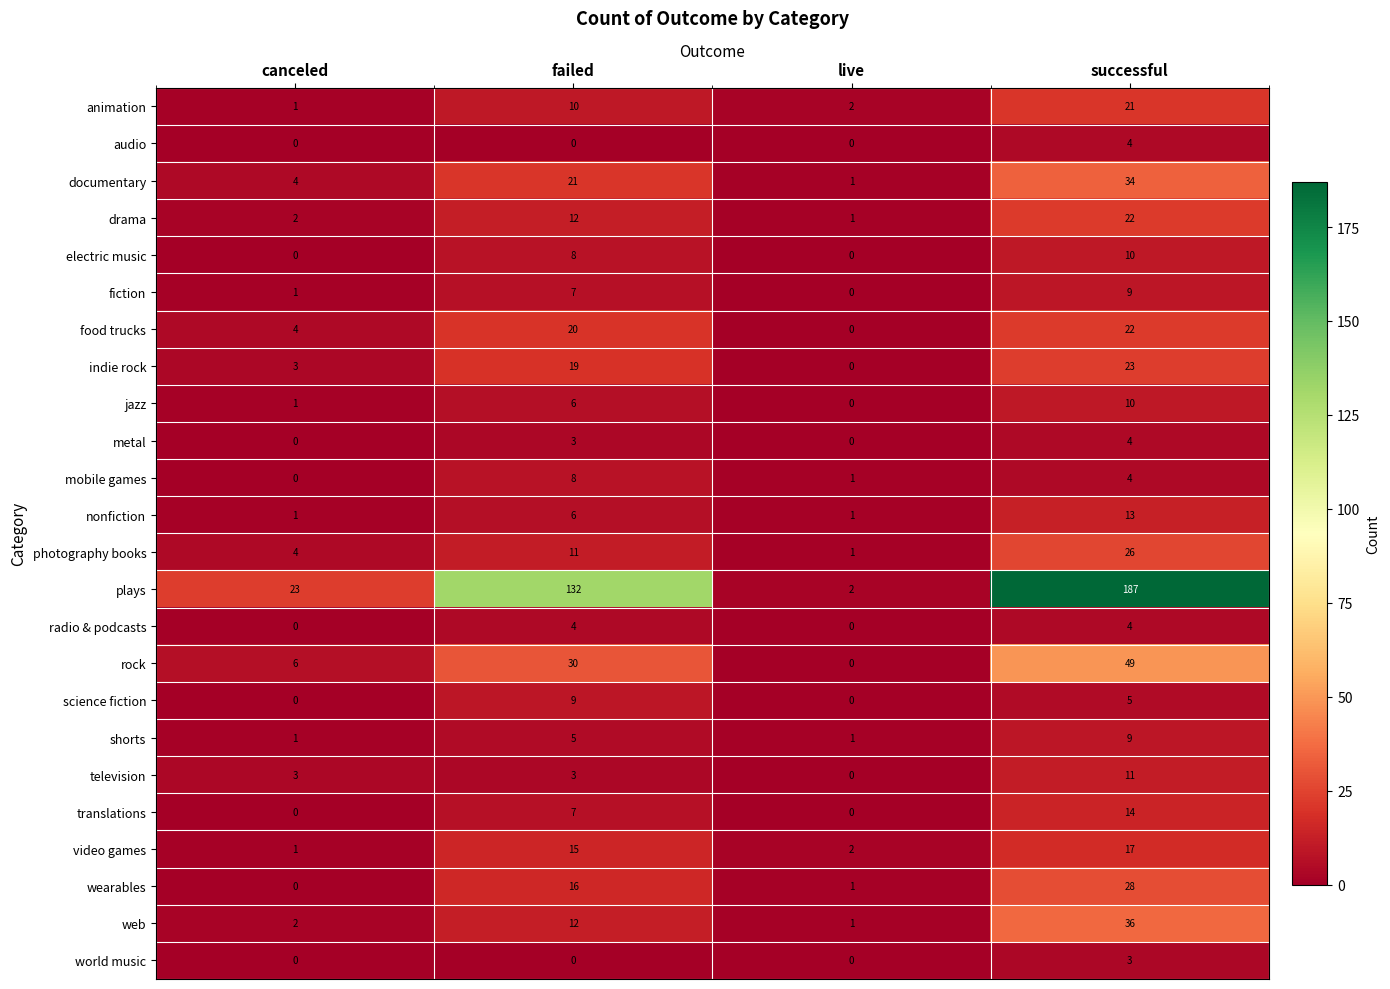

Count the number of data series in this chart.

24